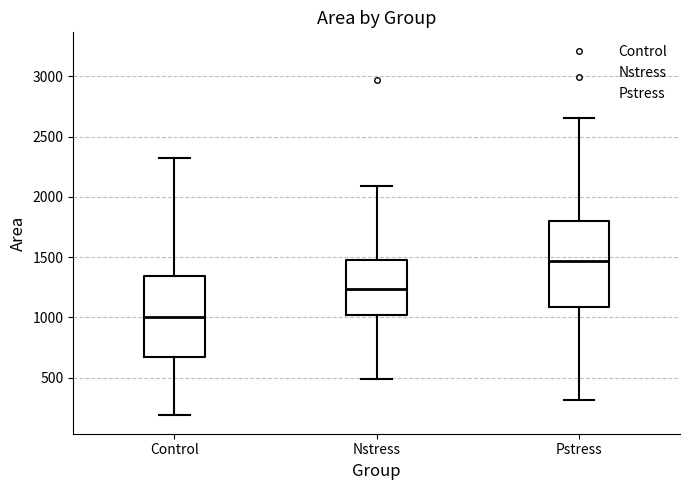

Reading left to right, transcribe this box plot: for each box, give where its median line is, the range the box spans, and where its two whiskers end, as read against the y-axis. The values are not printed on the chart, so give them approximately, as read against the axis.

Control: median 1000, box 650 to 1350, whiskers 200 to 2300
Nstress: median 1250, box 1000 to 1450, whiskers 500 to 2100
Pstress: median 1450, box 1100 to 1800, whiskers 300 to 2650